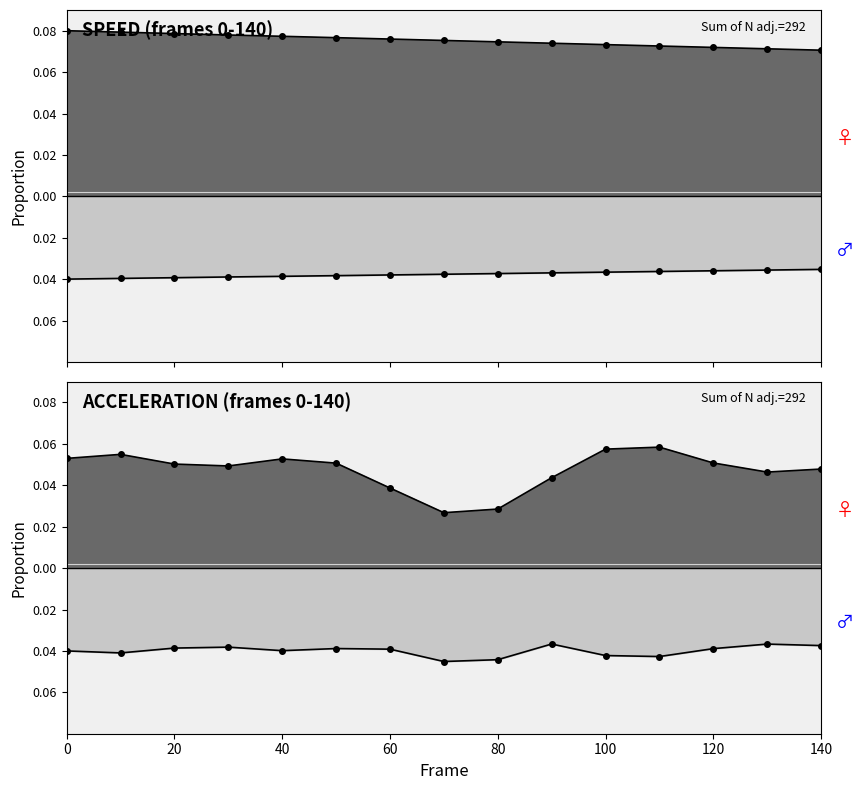

Rank the categories by value from lowest to highest.

140, 130, 120, 110, 100, 90, 80, 70, 60, 50, 40, 30, 20, 10, 0